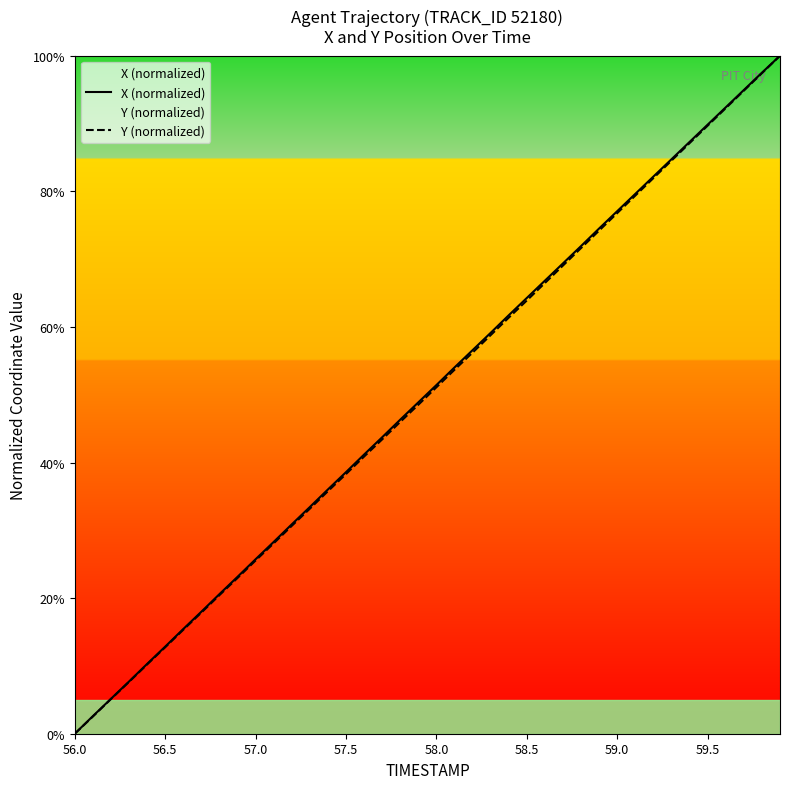

List the series in order of their peak value, highest first.

X (normalized), Y (normalized)